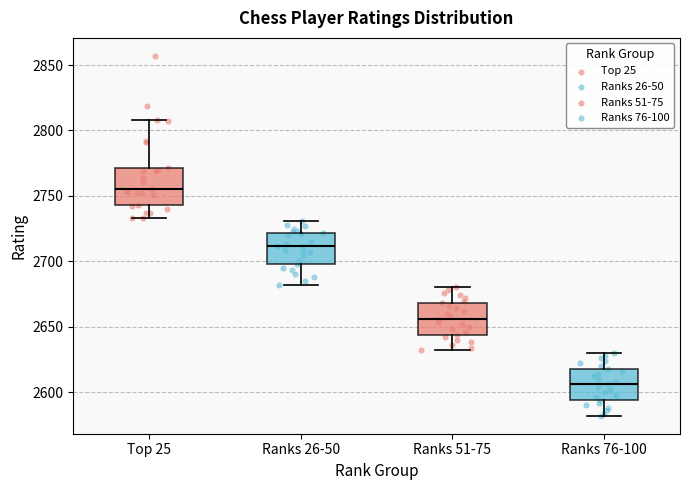

Reading left to right, read every box against the y-axis: the position of its median line, the range the box covers, and the ends of its whiskers. The values are not printed on the chart, so give them approximately, as read against the axis.

Top 25: median 2755, box 2745 to 2770, whiskers 2735 to 2810
Ranks 26-50: median 2710, box 2700 to 2720, whiskers 2680 to 2730
Ranks 51-75: median 2655, box 2645 to 2670, whiskers 2630 to 2680
Ranks 76-100: median 2605, box 2595 to 2620, whiskers 2580 to 2630